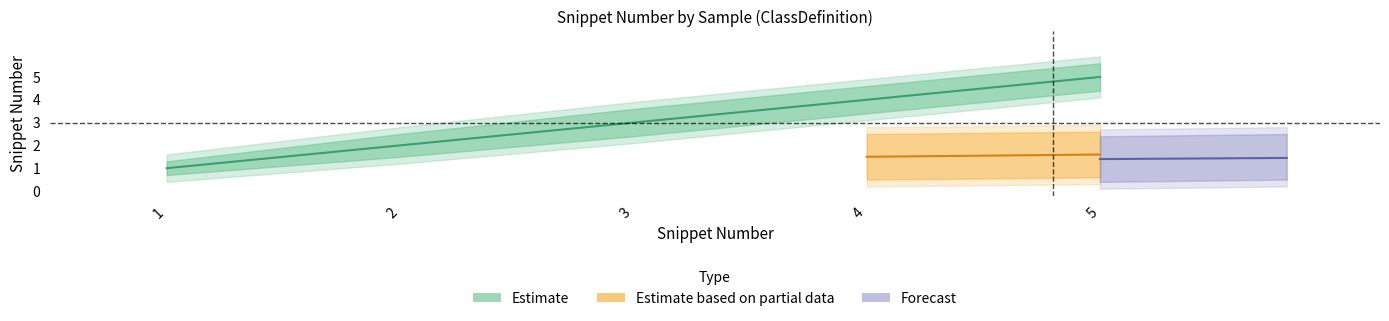

What is the sum of all values?

15